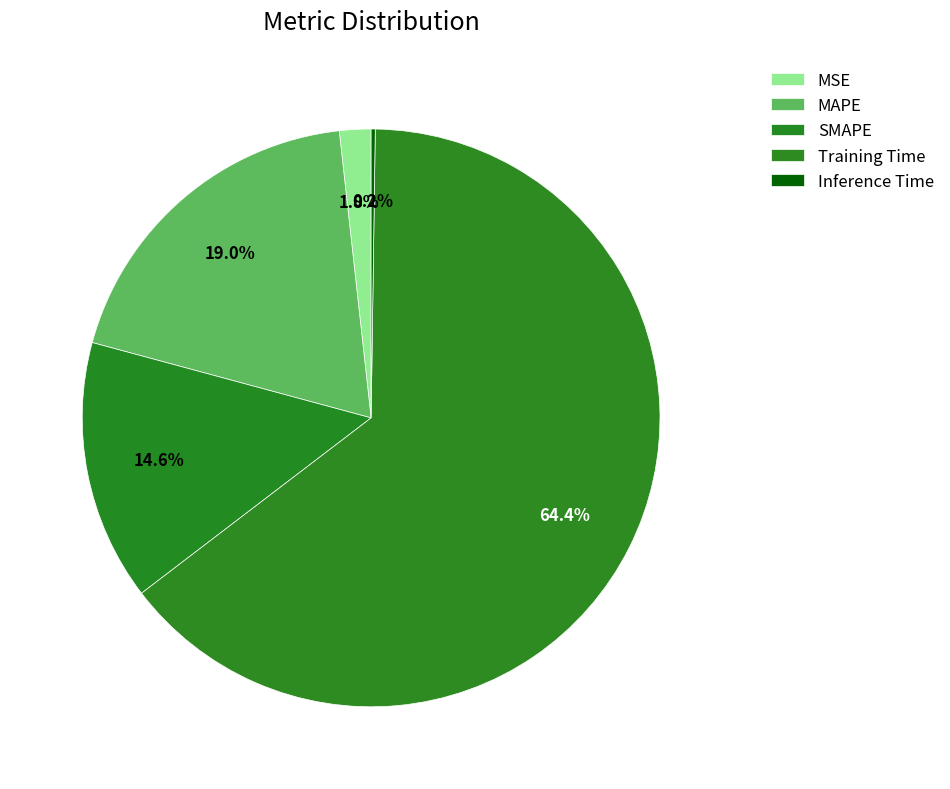

What is the majority slice?

Training Time